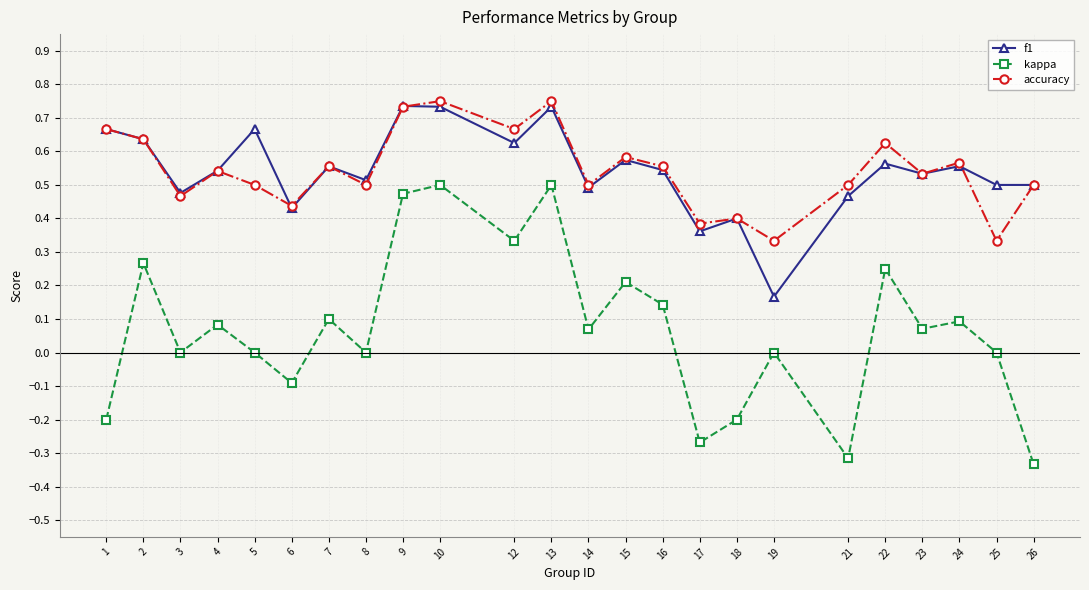

What is the total value across all series at 5?

1.2